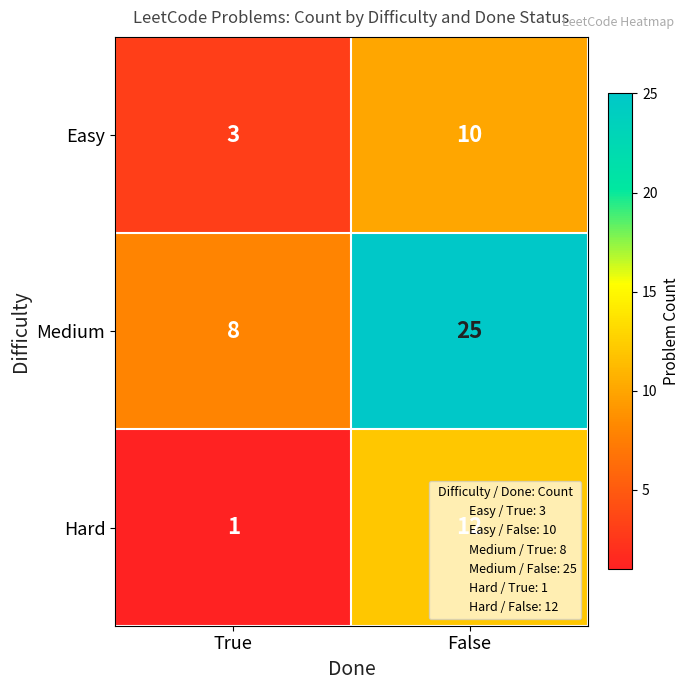

At False, list the series in order from largest to smallest.

Medium, Hard, Easy